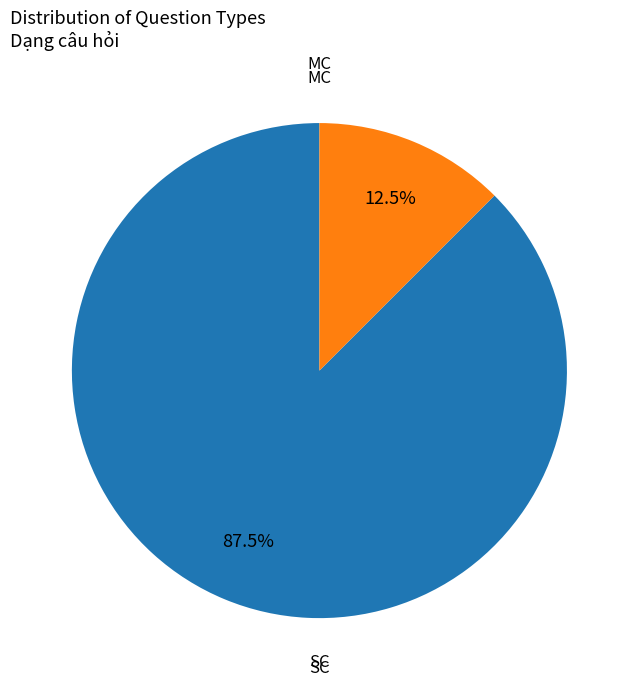

What is the total percentage of MC and SC?

100.0%